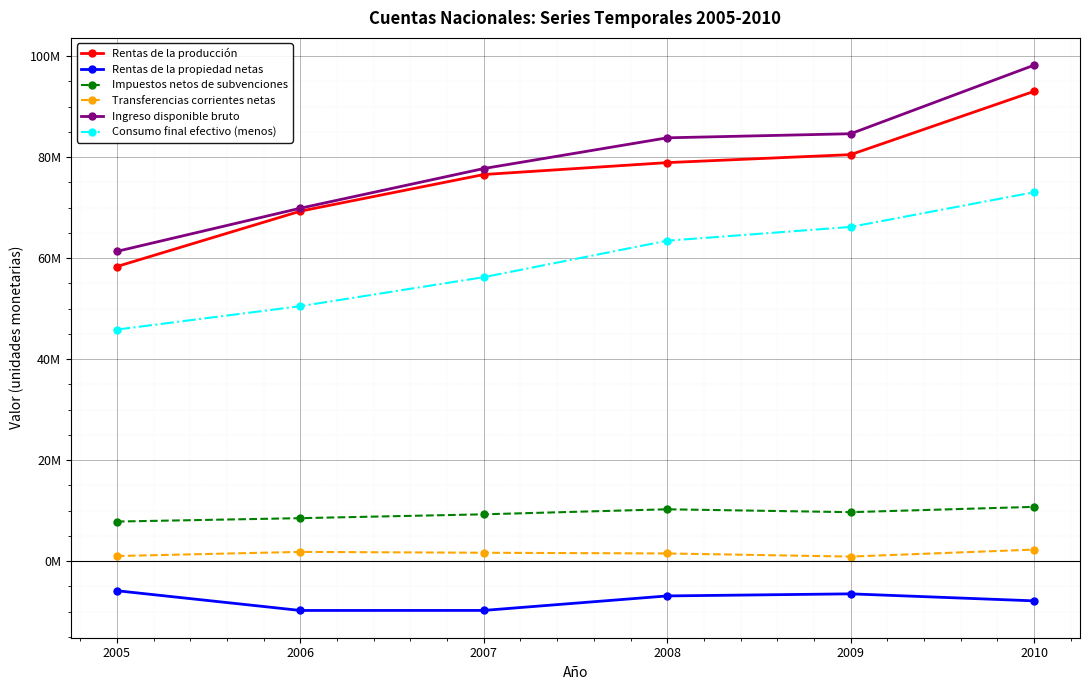

At which label is Transferencias corrientes netas closest to 1599507?

2007